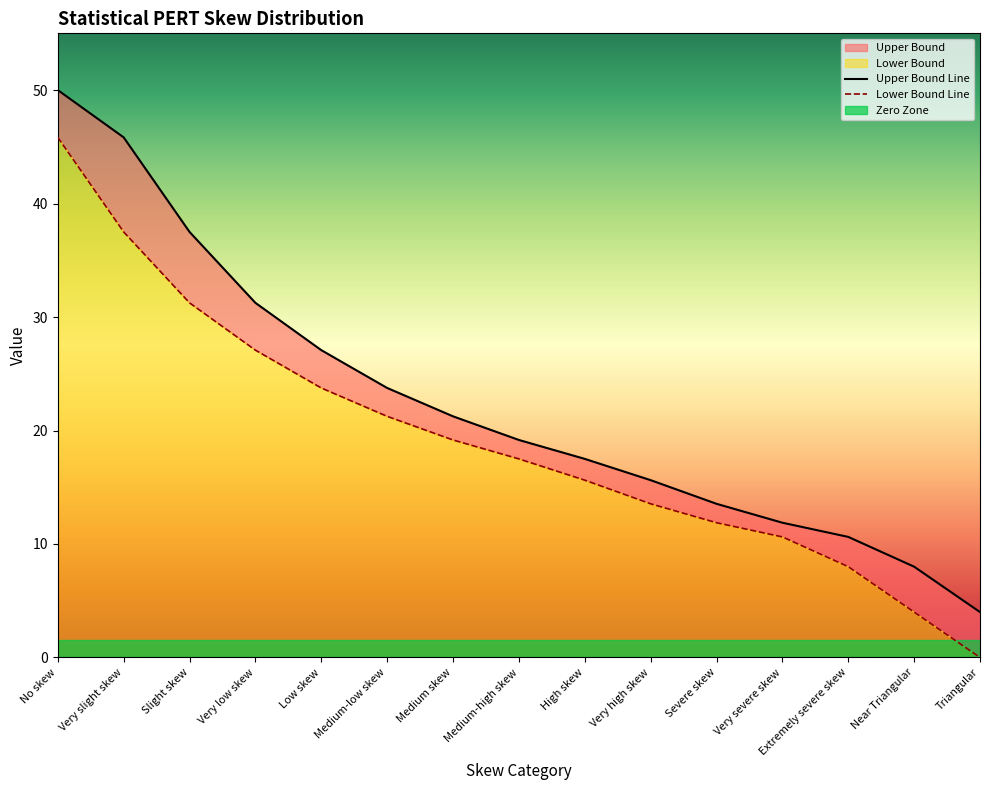

List the series in order of their overall mean, highest first.

Upper Bound Line, Lower Bound Line